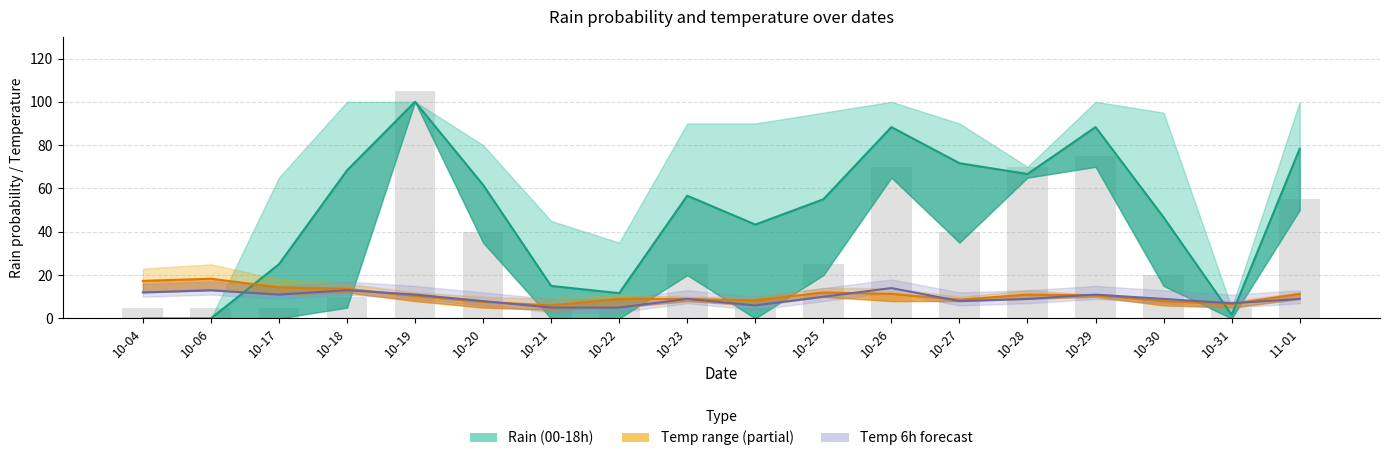

Which category has the lowest value in the Rain avg (00-18h) series?

10-04